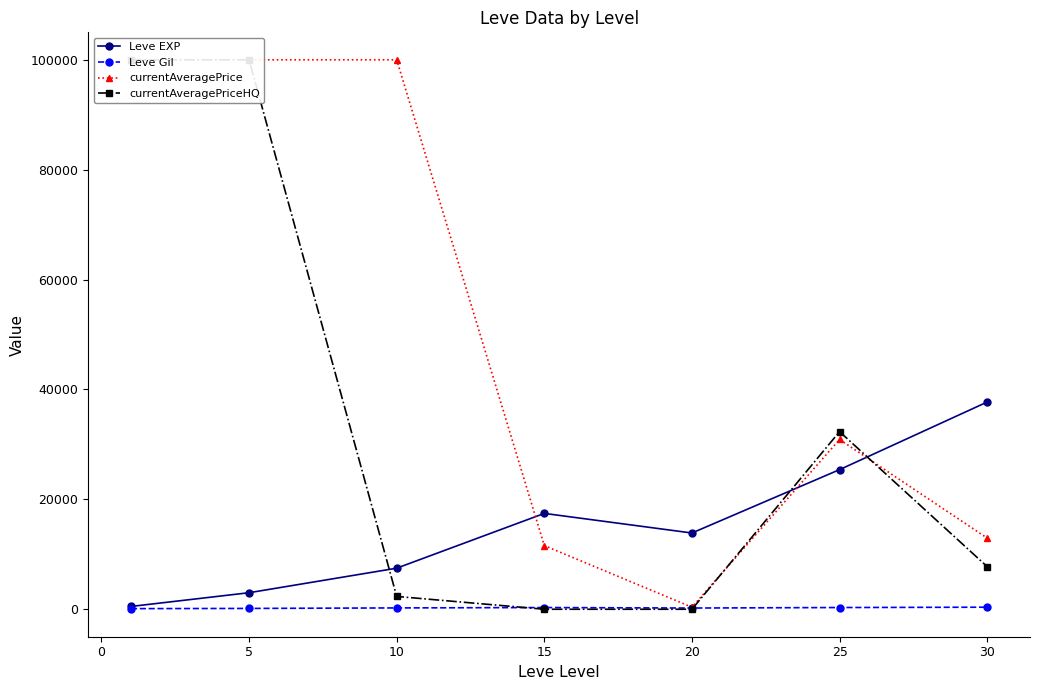

Is it true that Leve Gil equals 242.5 at 10?

True